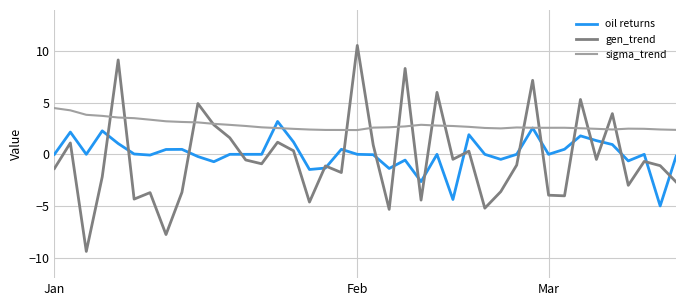

Which series has the widest spread of values?

gen_trend